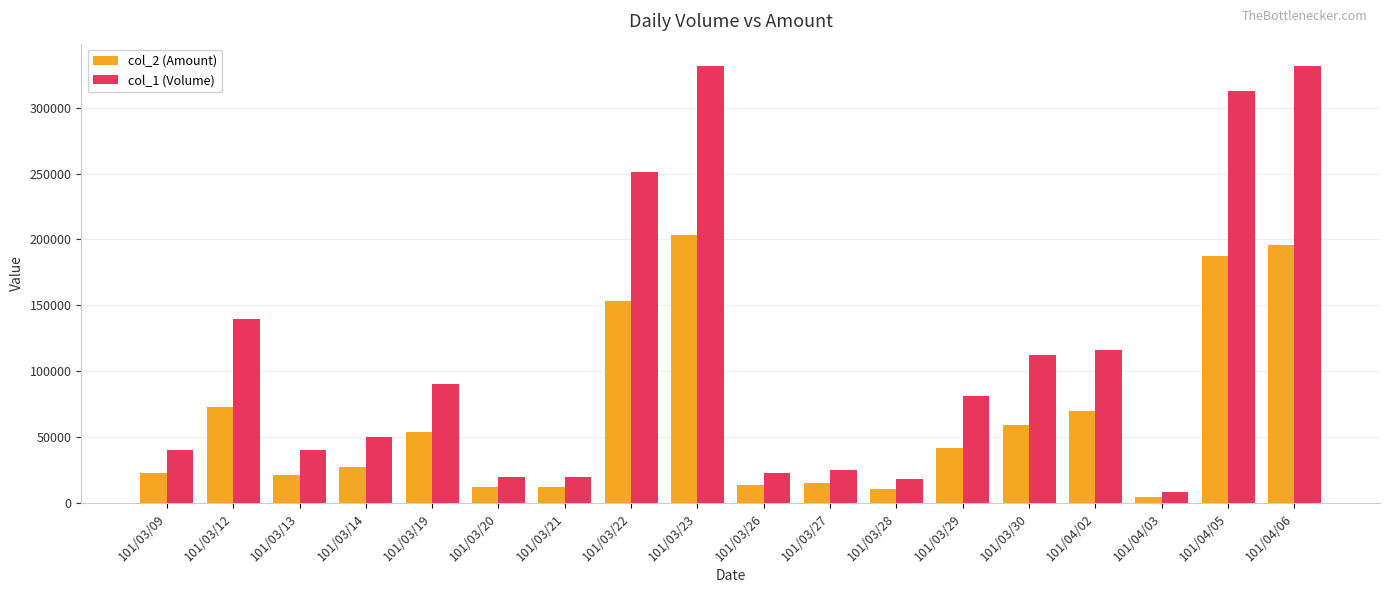

What is the difference between the highest and lowest values at 101/03/29?

39370